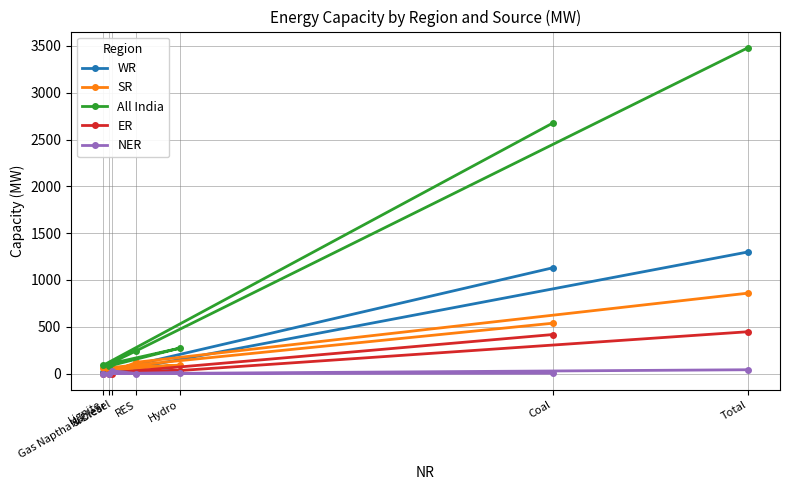

True or false: WR has a value of 1130 at Coal.

True